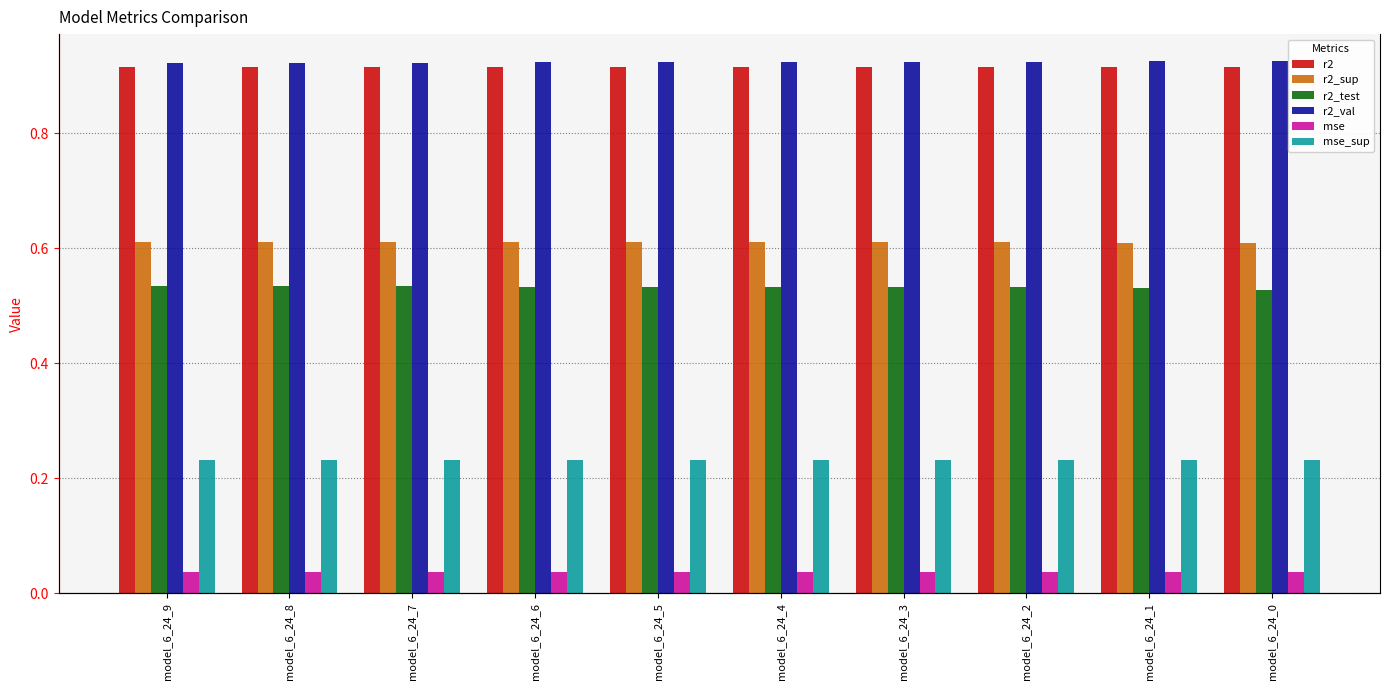

The mse_sup series shows 0.2 at model_6_24_2. True or false?

True